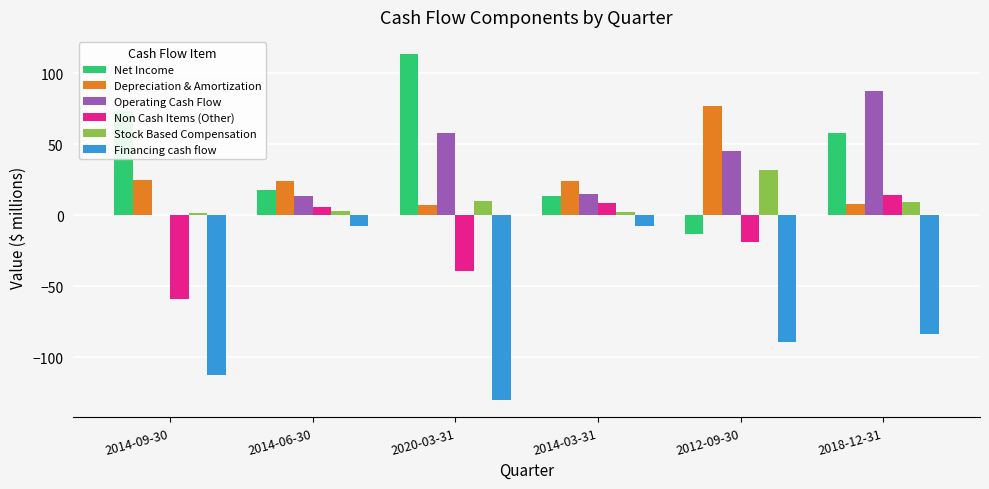

Which series changed the most between 2014-09-30 and 2020-03-31?

Operating Cash Flow